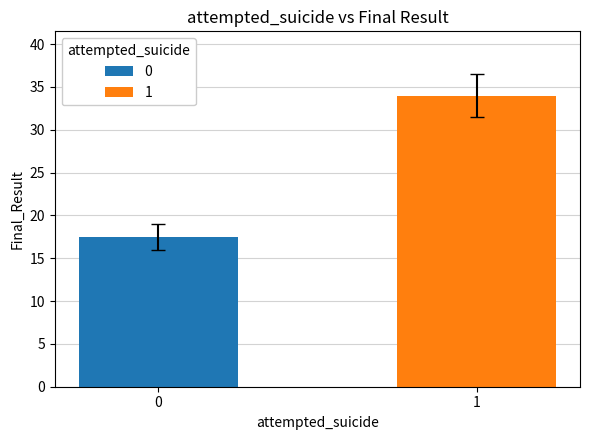

What is the highest value of the 0 series?

17.5